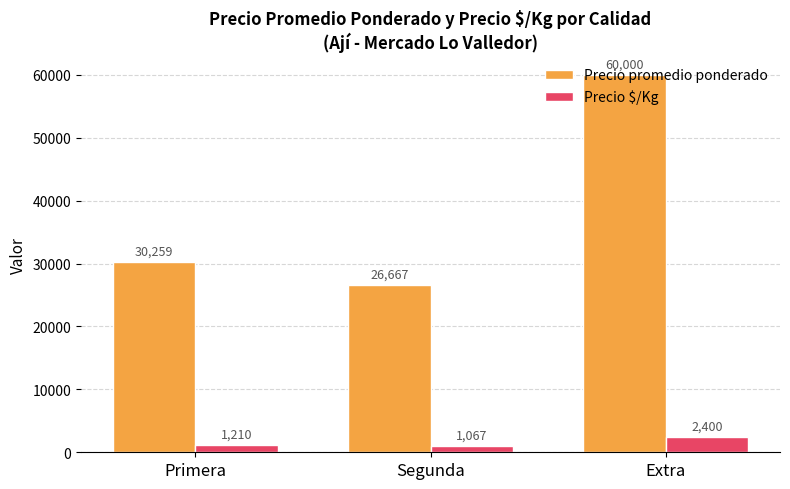

What is the label of the 3rd bar from the right?

Primera